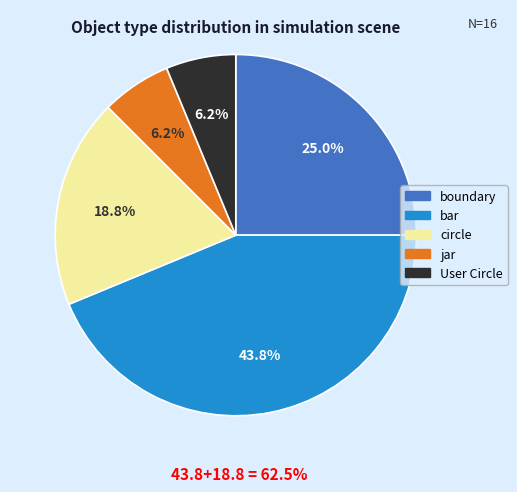

The bar slice represents 49% of the pie. True or false?

False